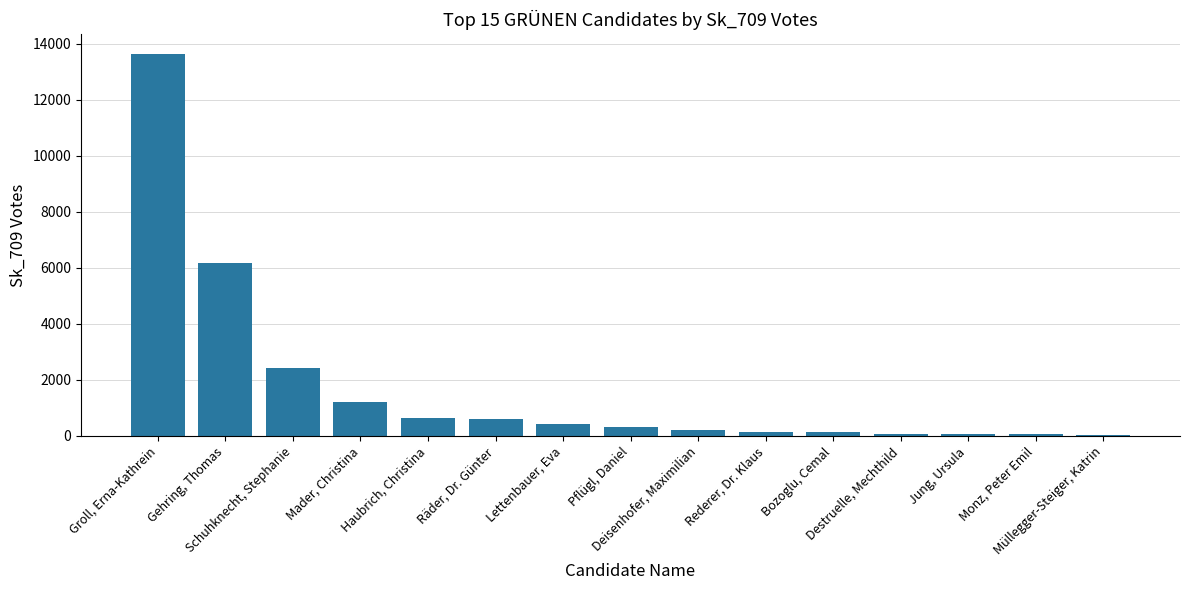

What is the greatest value displayed?

13656